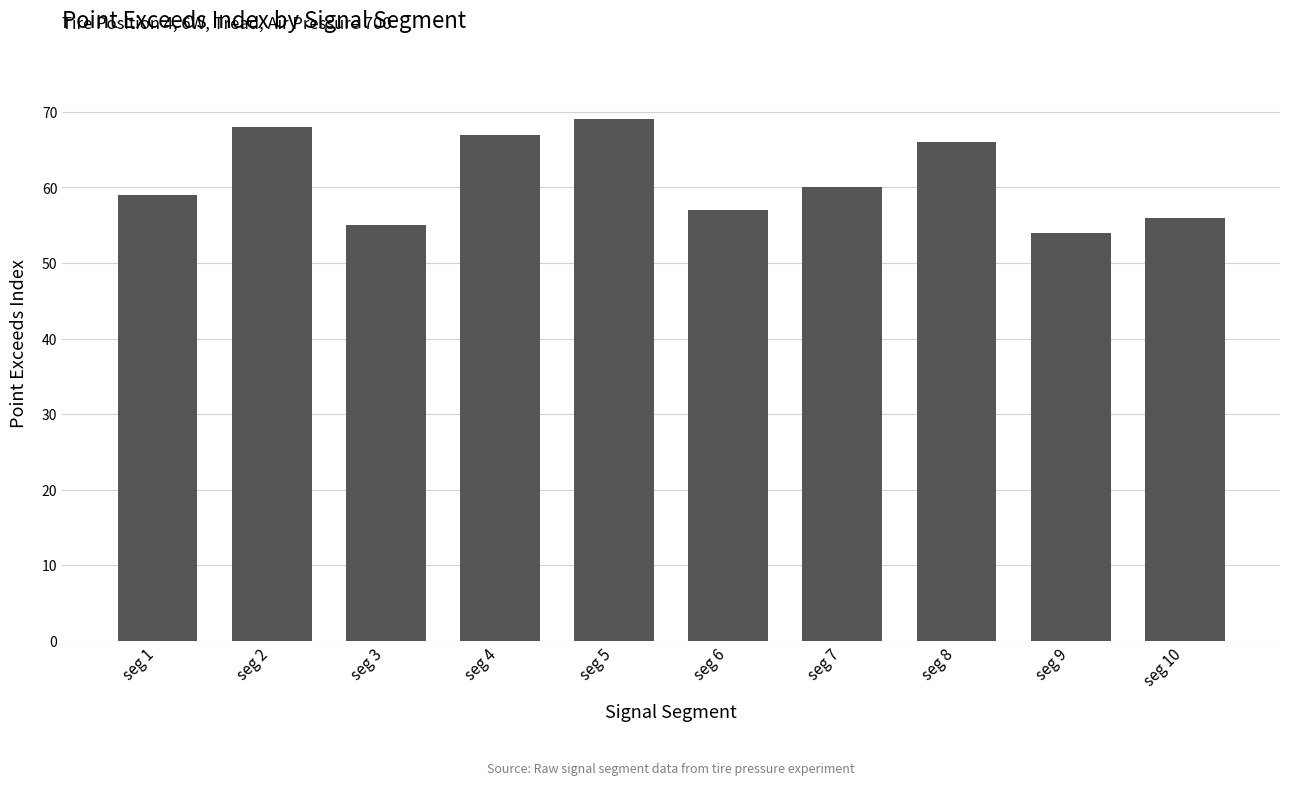

Is it true that the value at seg 7 is 90?

False